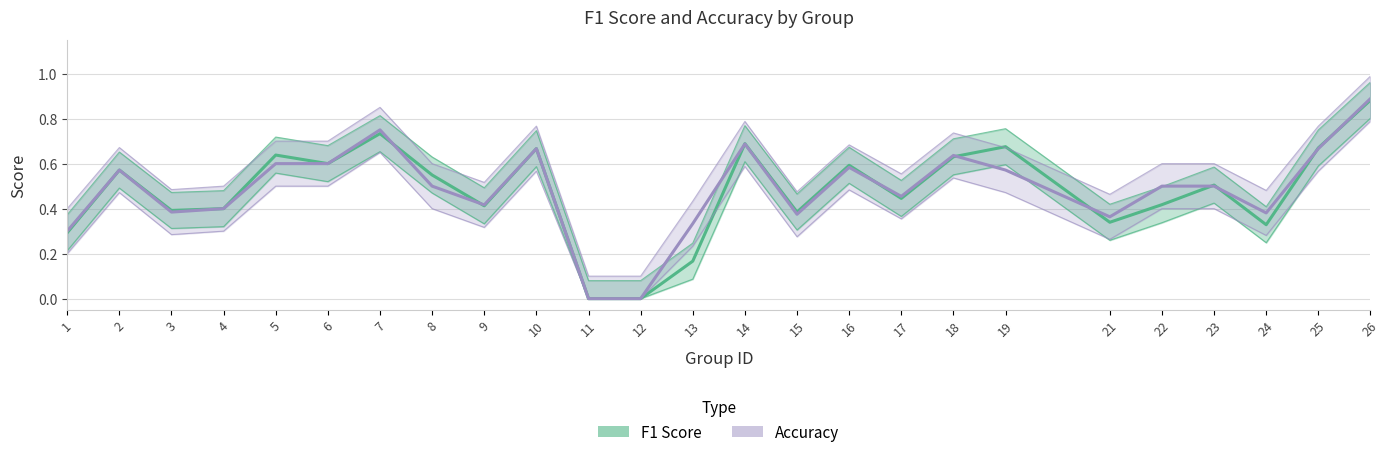

What is the difference between the maximum and minimum values in the accuracy series?

0.9